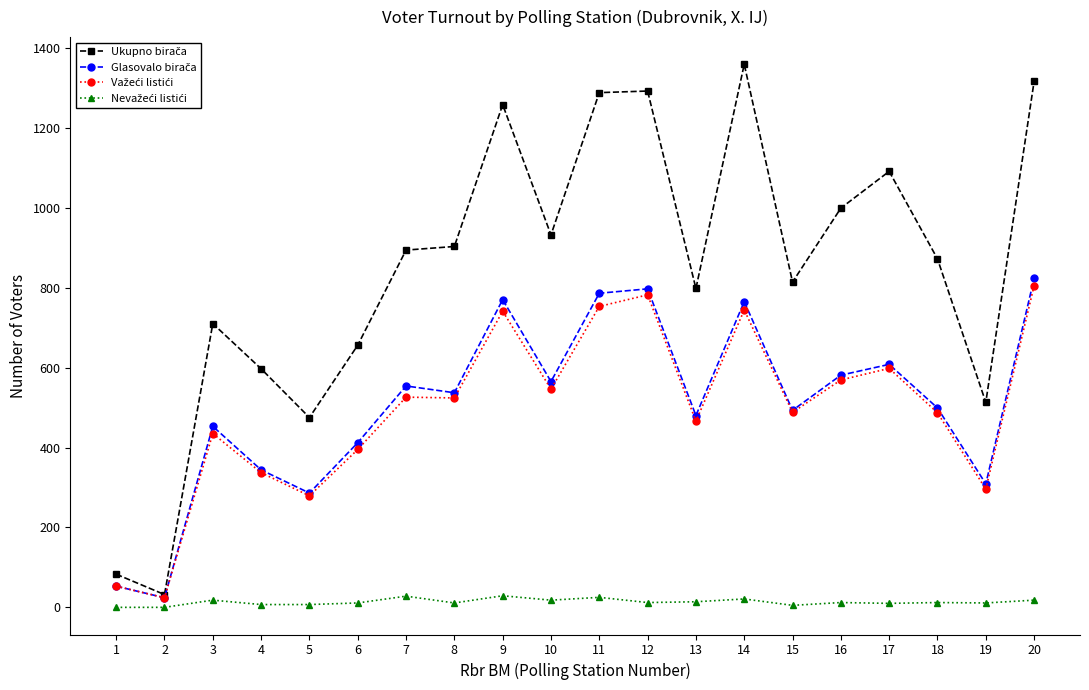

What is the maximum value shown in the chart?

1359